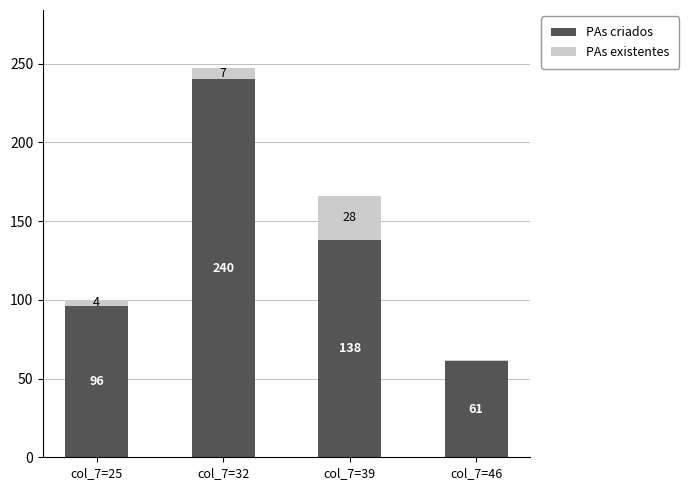

What is the difference between the maximum and second lowest values in the PAs criados series?

144